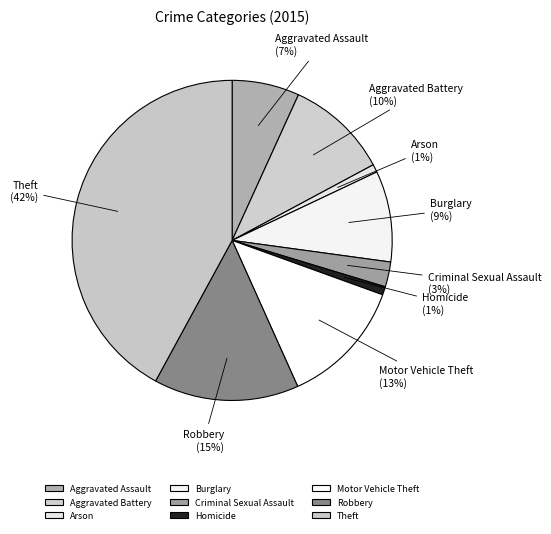

To the nearest percent, what is the difference between the Robbery and Aggravated Assault slice percentages?

8%